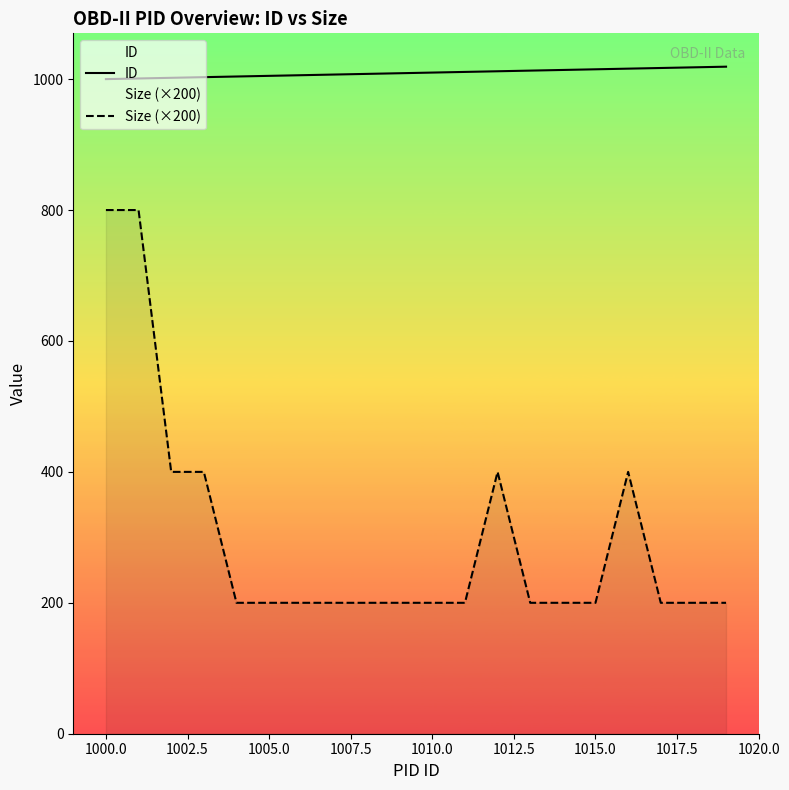

At 1005.0, list the series in order from largest to smallest.

ID, Size (×200)